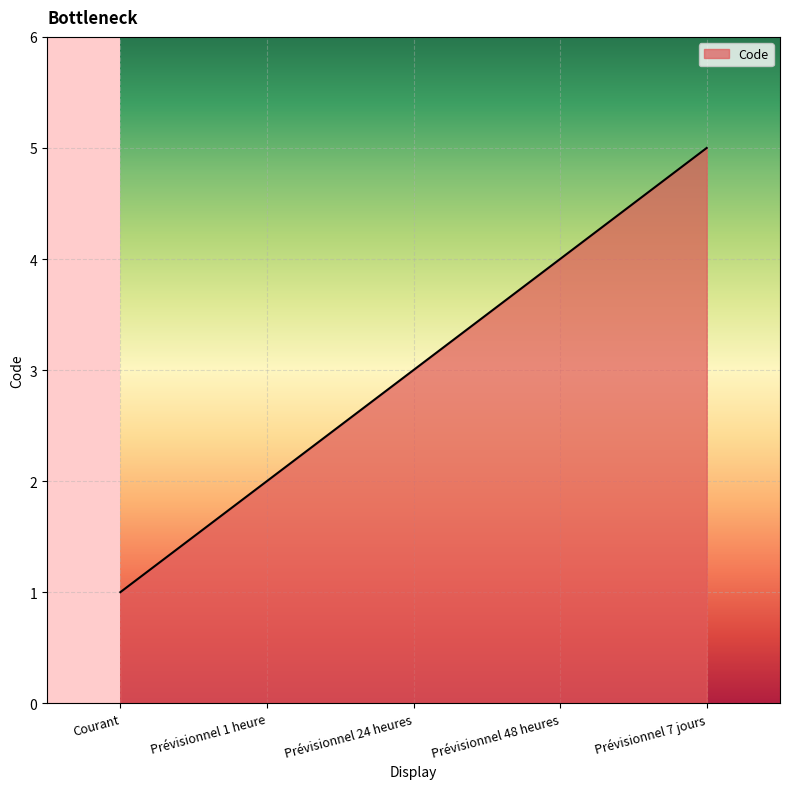

How many values are between 2 and 4?

3